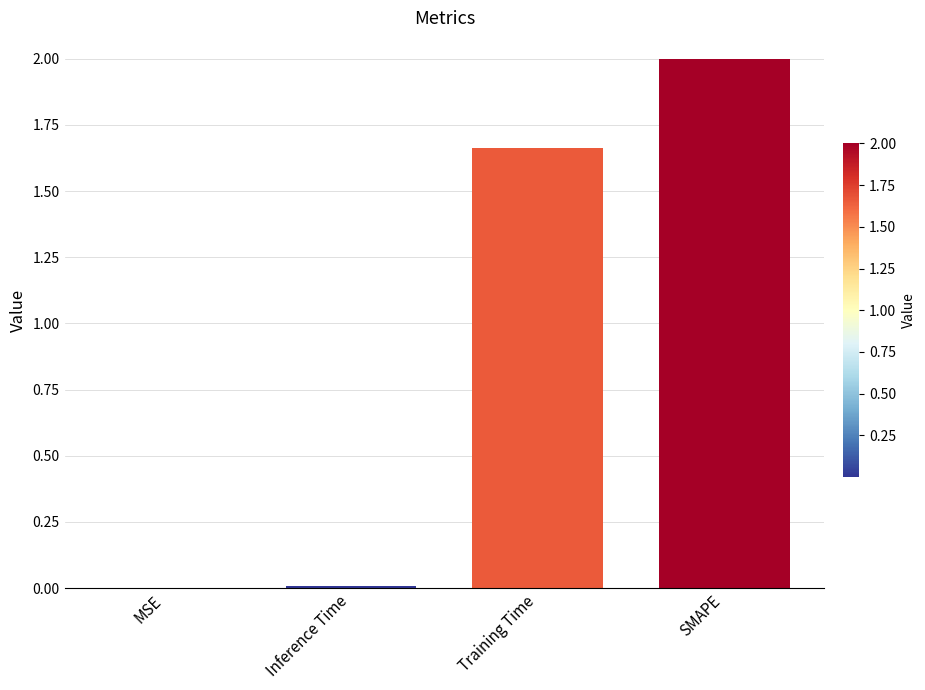

How many data points does each series have?

4